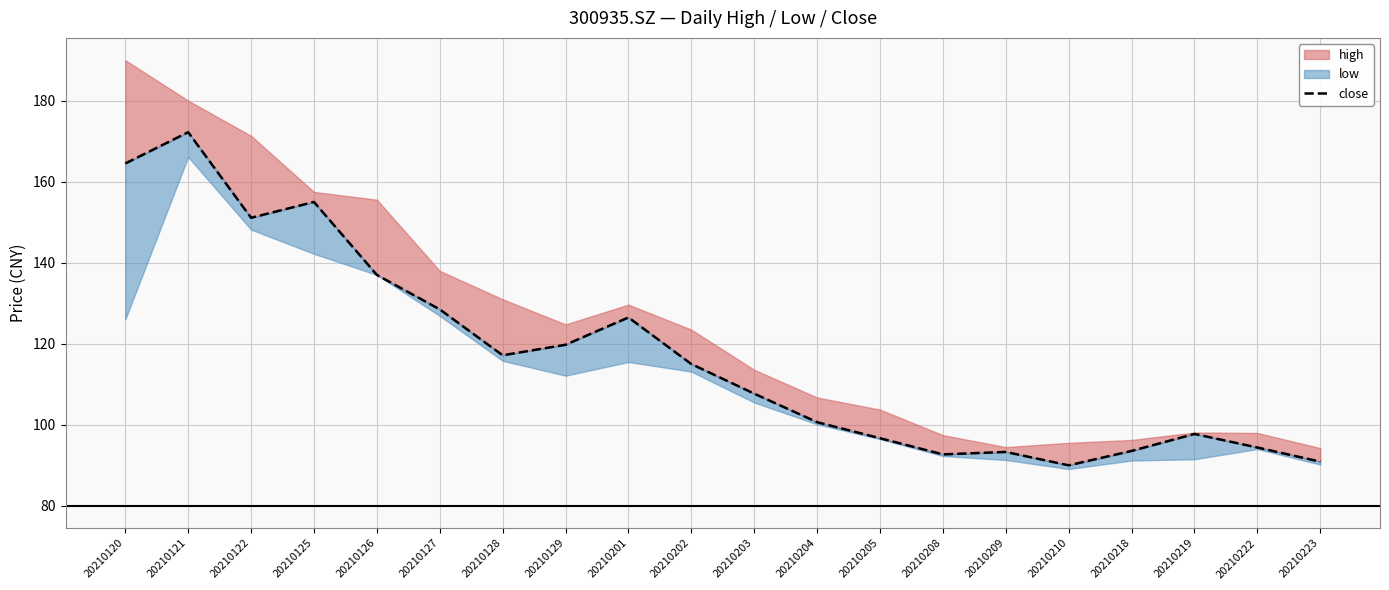

How many lines are shown in the chart?

1